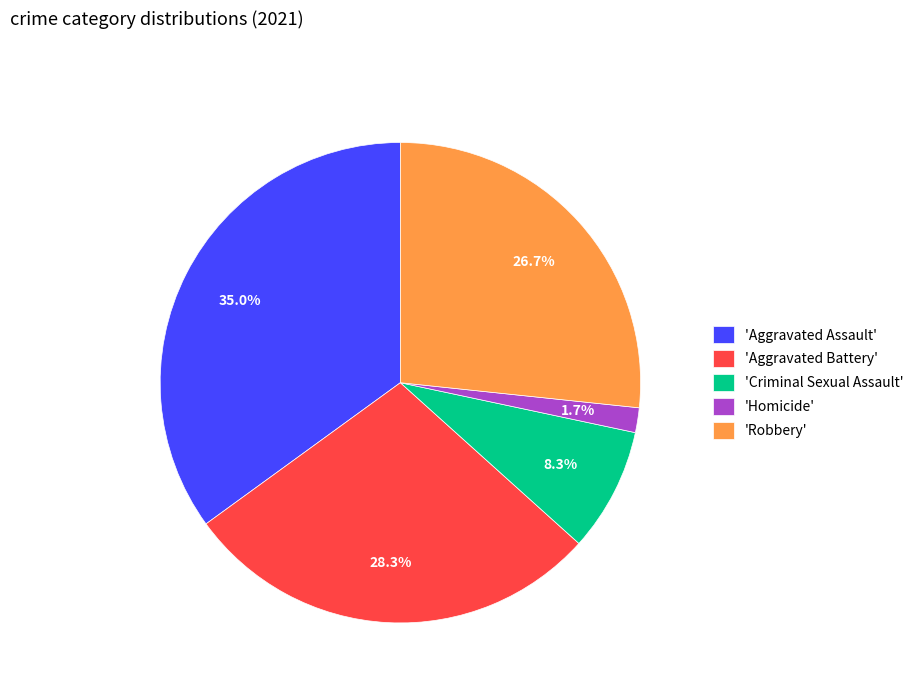

What portion of the pie excludes 'Robbery'?

73.3%